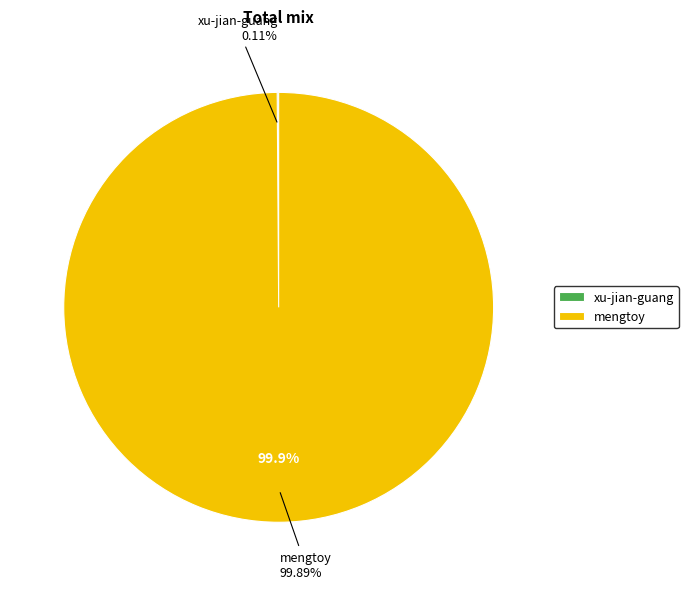

Approximately how many times larger is the value at mengtoy compared to xu-jian-guang?

910.0